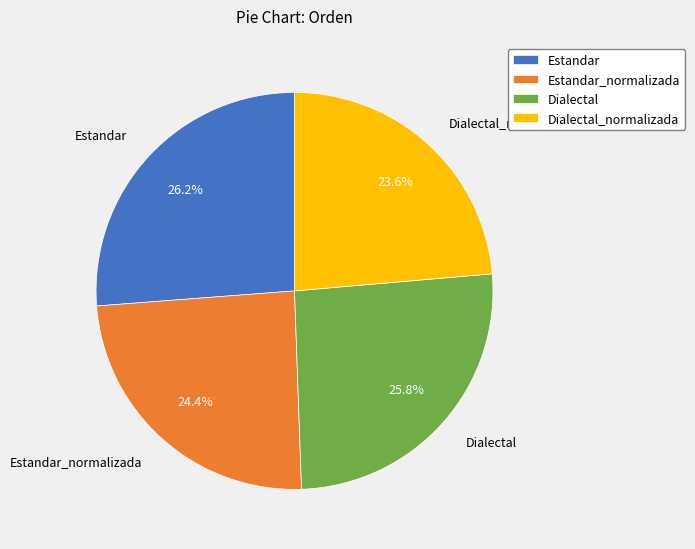

What percentage do Dialectal and Estandar_normalizada together represent?

50.2%